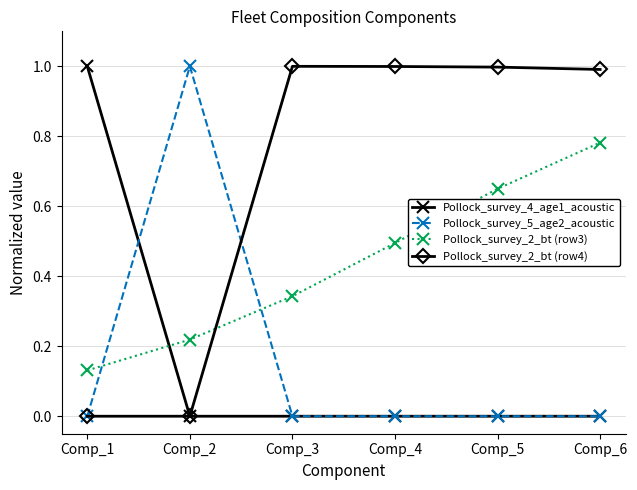

Count the Pollock_survey_4_age1_acoustic values in the range 0 to 1.

6